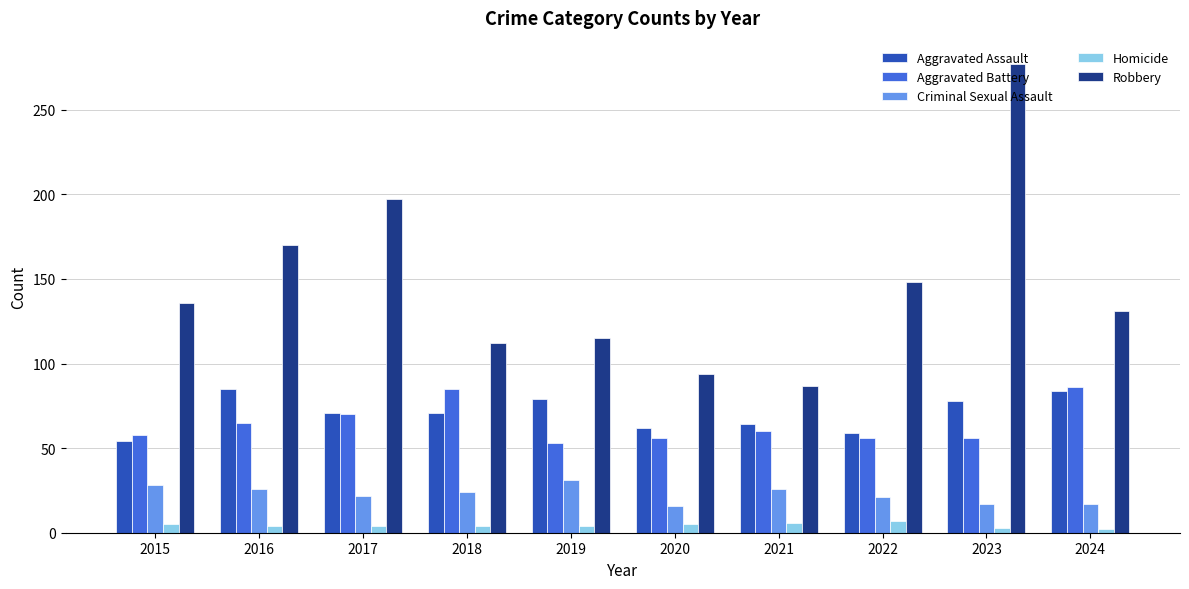

What is the difference between the maximum and minimum values in the Homicide series?

5